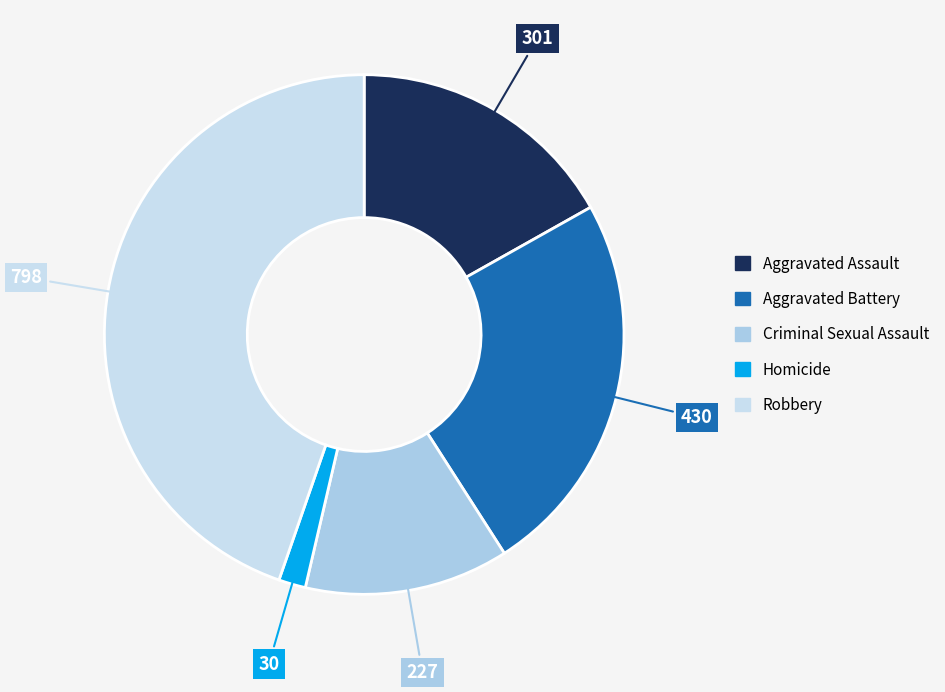

Which category has the smallest portion of the pie?

Homicide